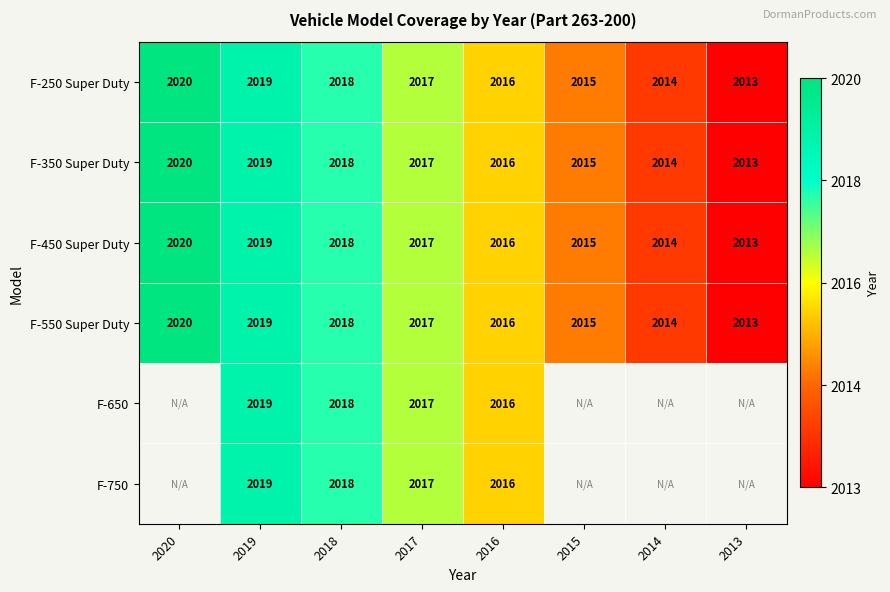

The F-350 Super Duty series shows 3200 at 2016. True or false?

False